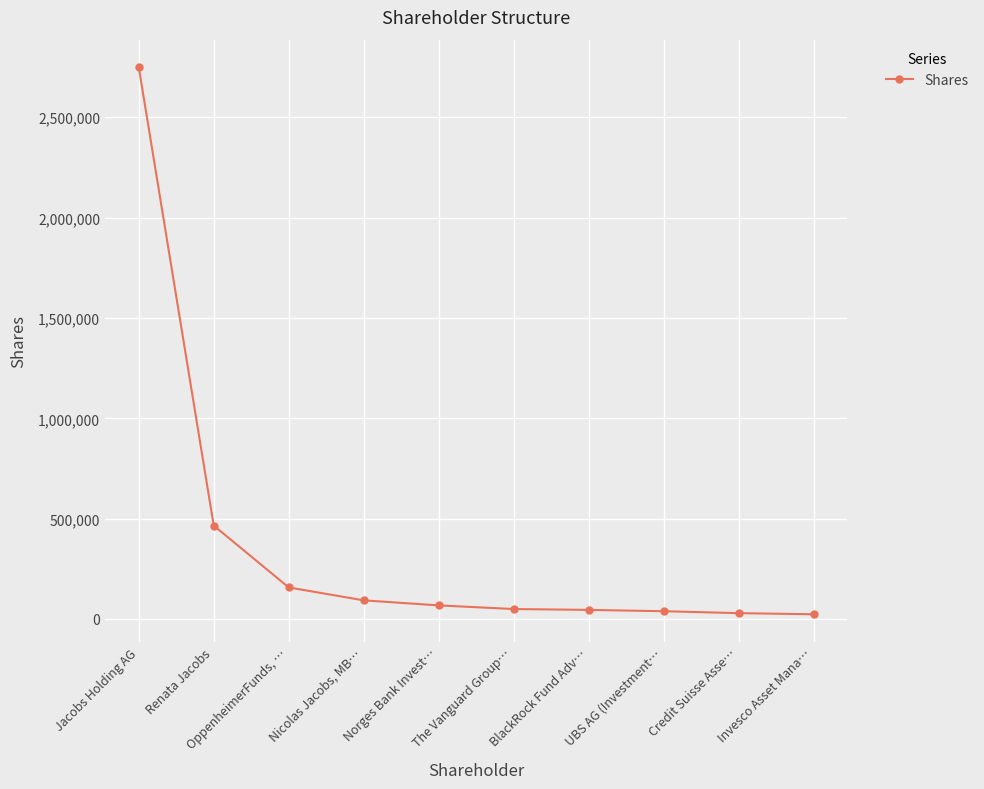

At which label is the value closest to 1386980?

Renata Jacobs